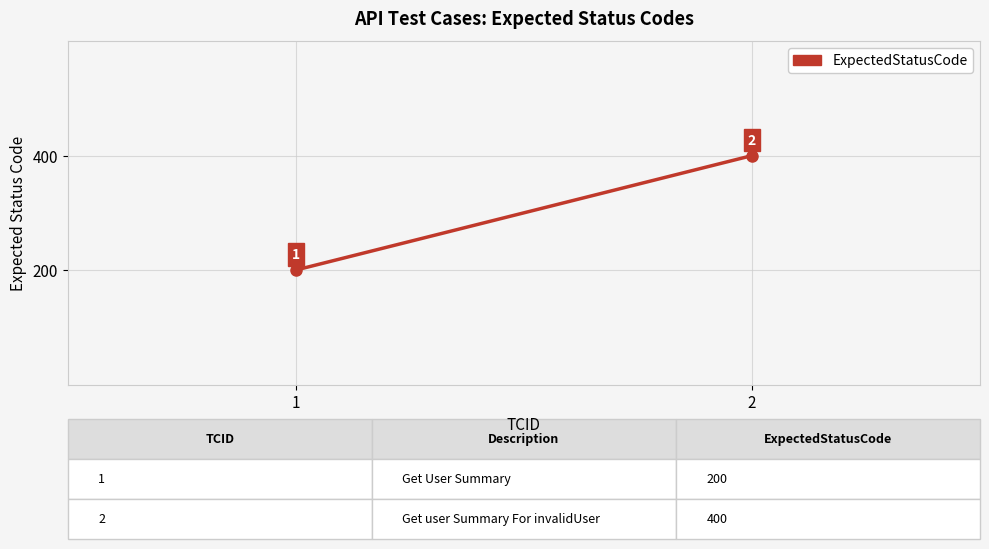

List the labels in order of value, largest first.

2, 1